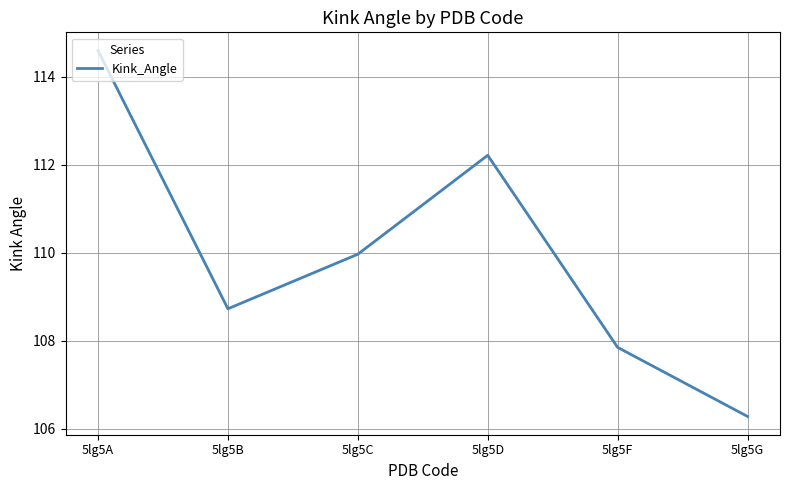

Reading left to right, what are all the values shown in this chart?

5lg5A=114.6	5lg5B=108.7	5lg5C=110.0	5lg5D=112.2	5lg5F=107.9	5lg5G=106.3